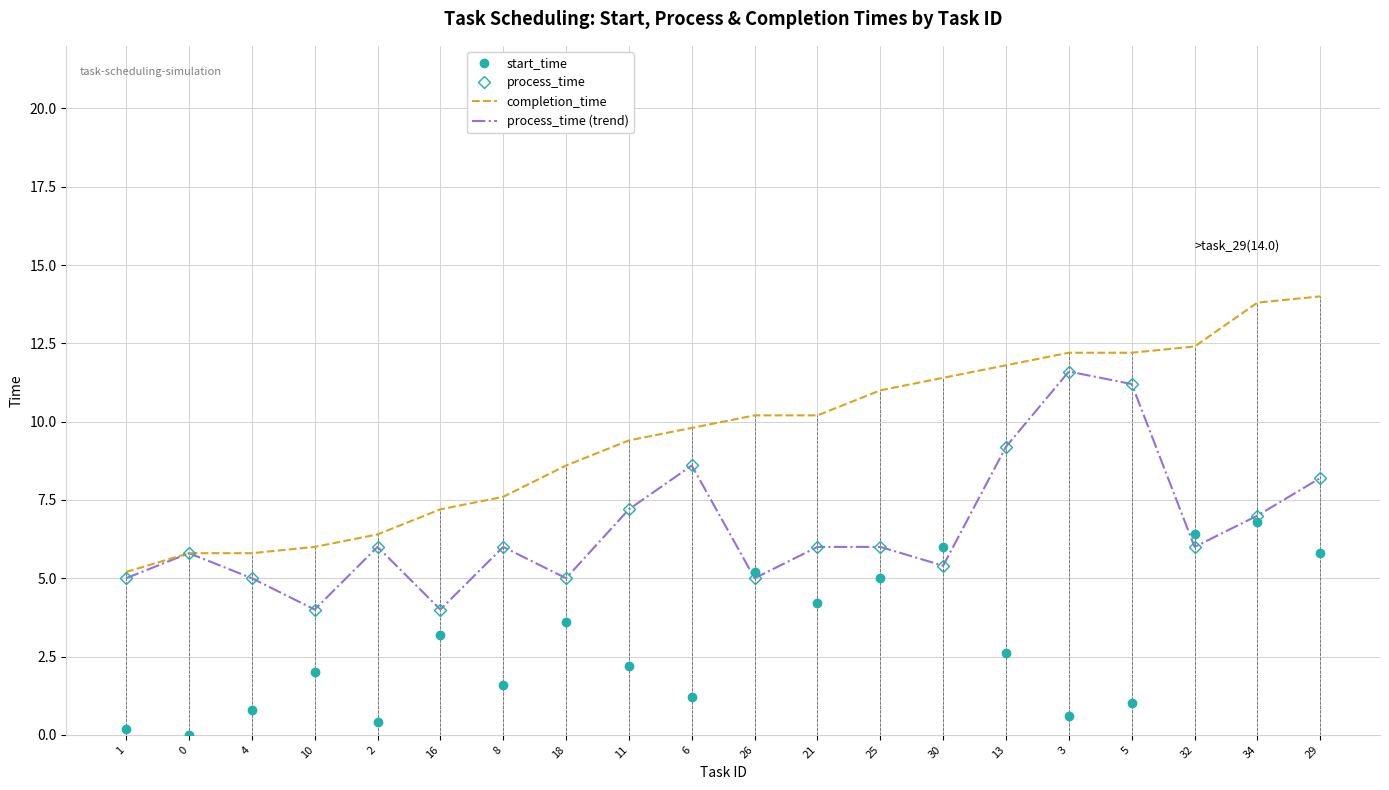

Where does the start_time series first go above 2?

16